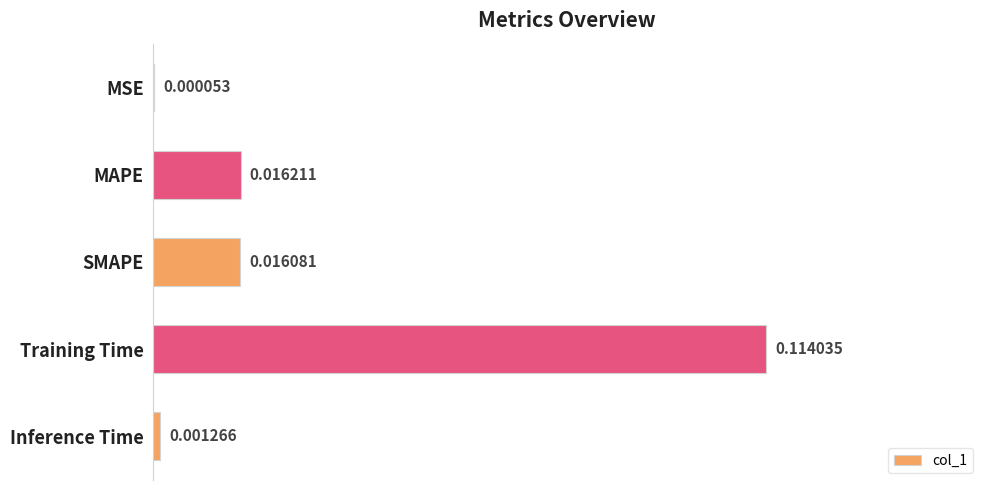

Which has a higher value, Inference Time or MAPE?

MAPE